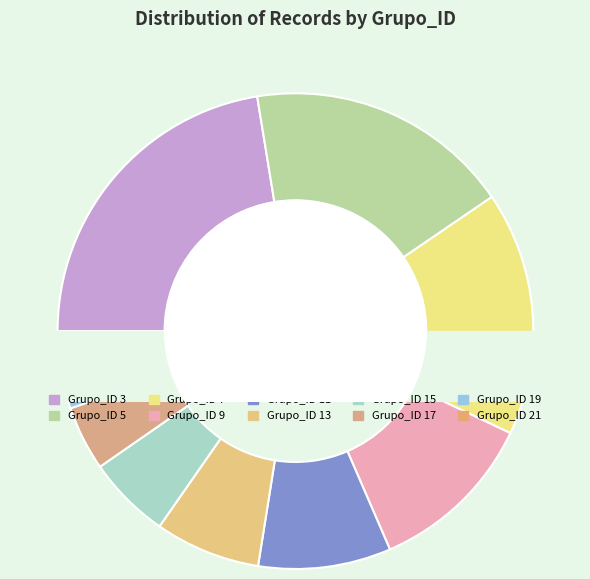

What is the change in value from 3 to 11?

-232